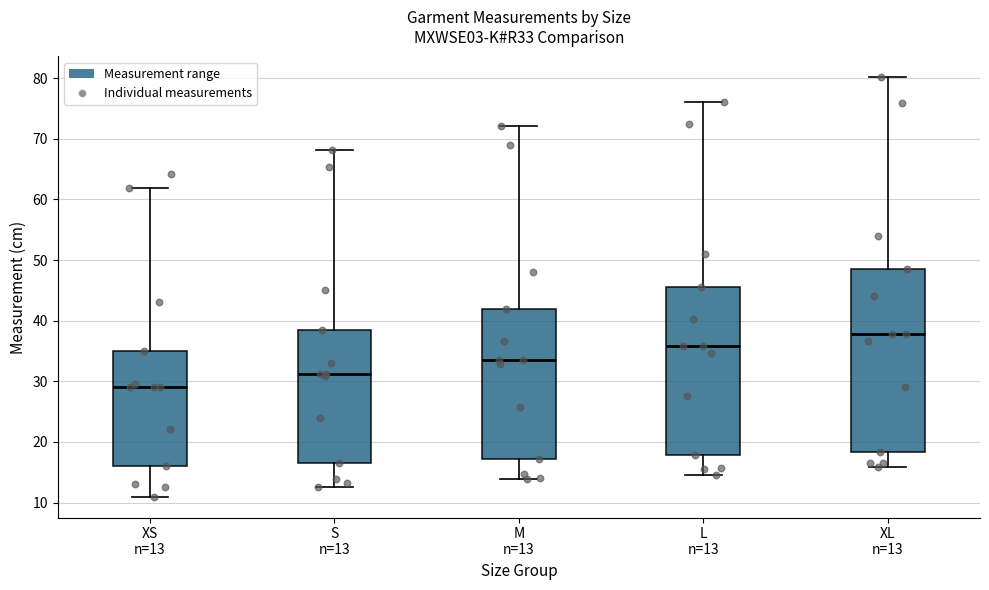

Reading left to right, transcribe this box plot: for each box, give where its median line is, the range the box spans, and where its two whiskers end, as read against the y-axis. The values are not printed on the chart, so give them approximately, as read against the axis.

XS n=13: median 29, box 16 to 35, whiskers 11 to 62
S n=13: median 31, box 17 to 39, whiskers 13 to 68
M n=13: median 34, box 17 to 42, whiskers 14 to 72
L n=13: median 36, box 18 to 46, whiskers 15 to 76
XL n=13: median 38, box 18 to 49, whiskers 16 to 80